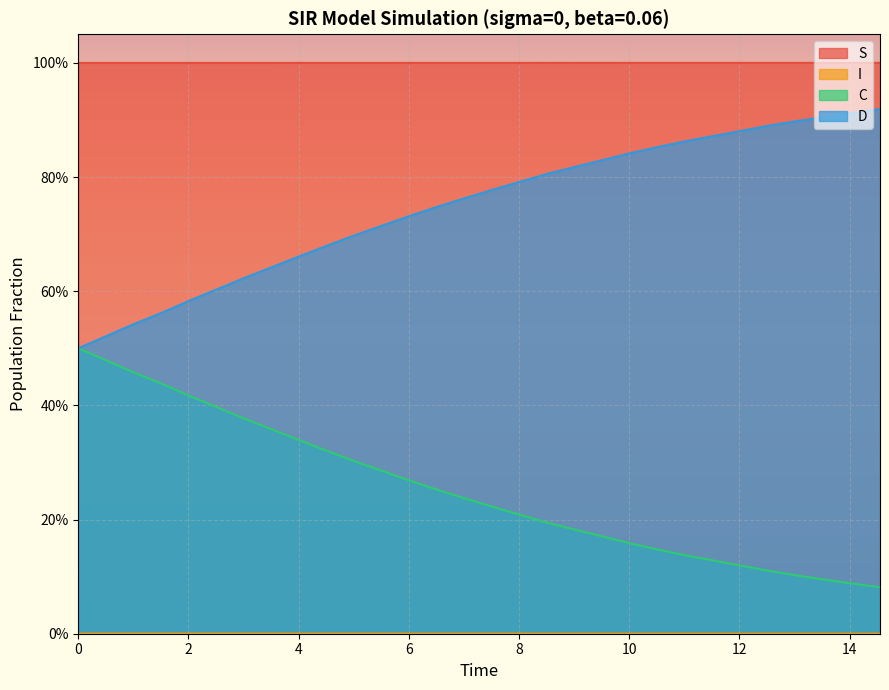

True or false: D has a value of 0.4 at 22.

False